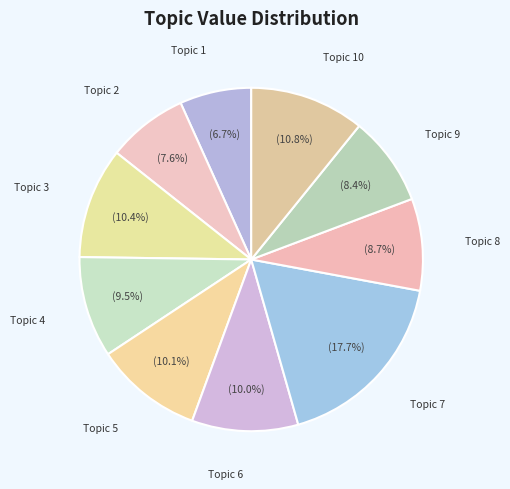

Which slice is the largest?

Topic 7